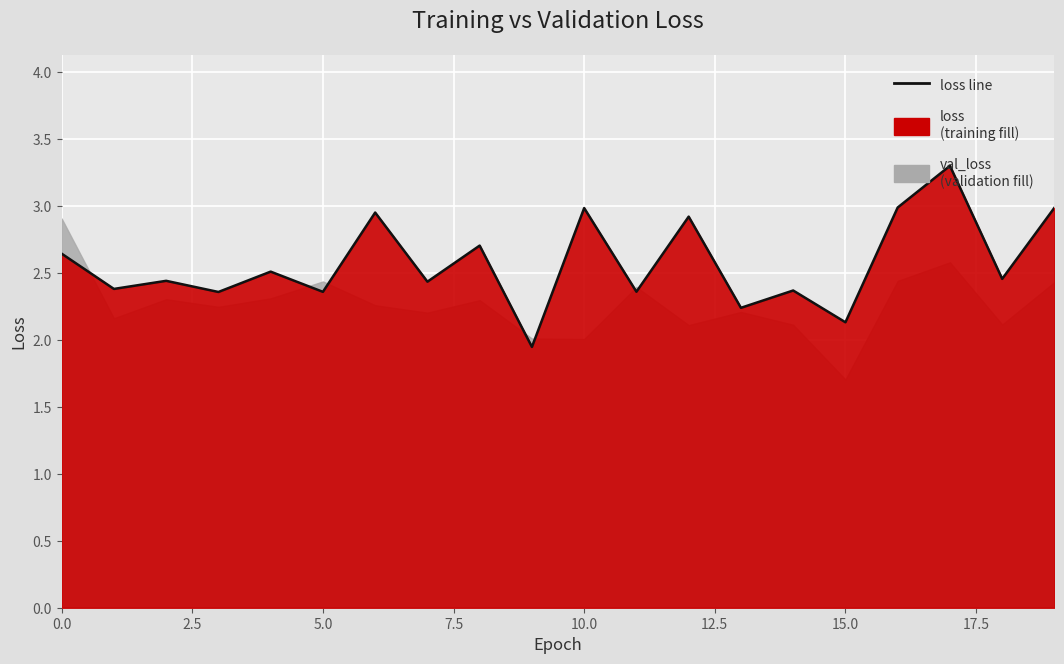

True or false: the data has more than 0 interior local peaks.

True